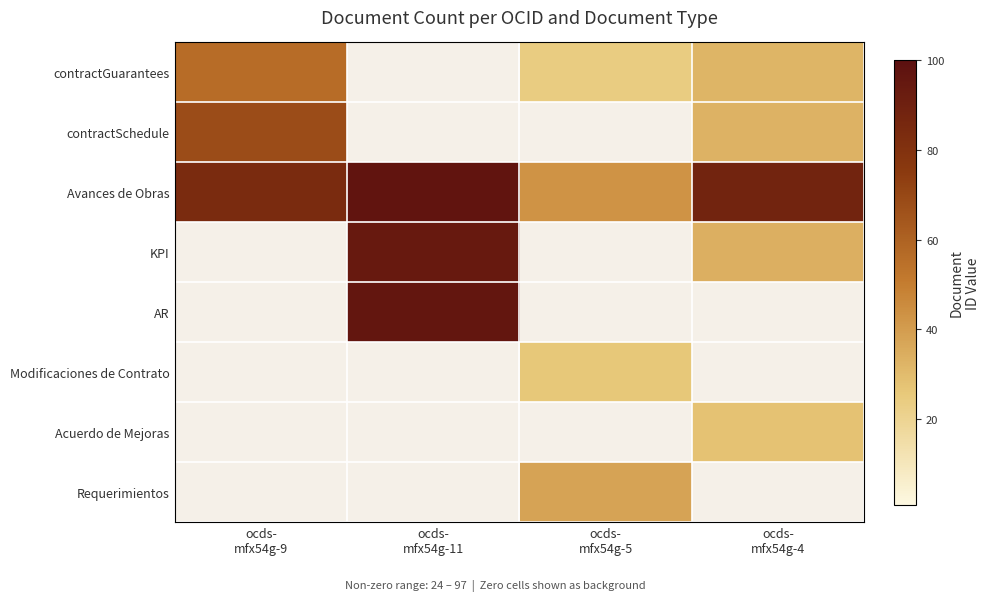

Which series has the largest total across all categories?

Avances de Obras